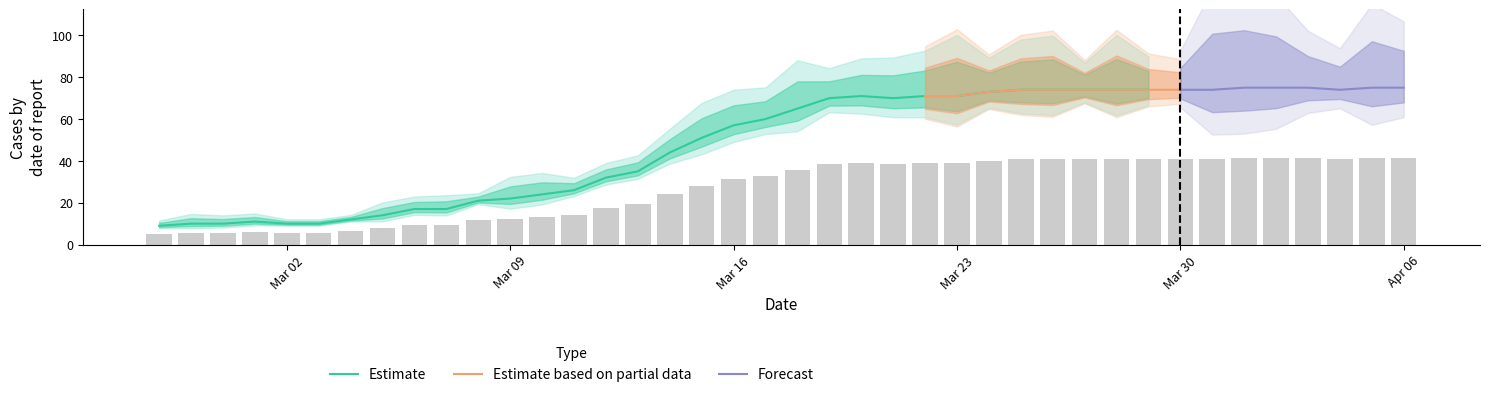

At how many categories does at least one series exceed 33?

25